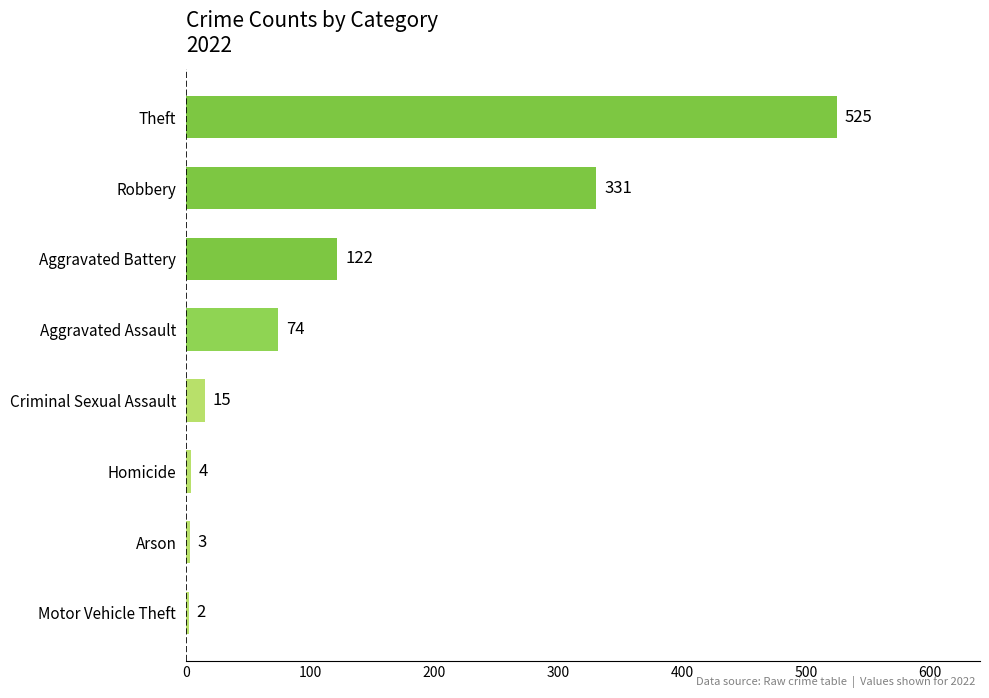

List the labels in order of value, largest first.

Theft, Robbery, Aggravated Battery, Aggravated Assault, Criminal Sexual Assault, Homicide, Arson, Motor Vehicle Theft